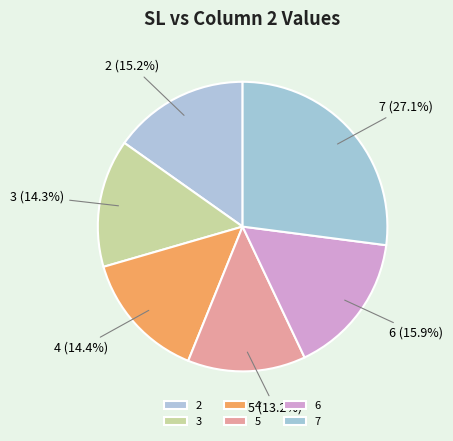

To the nearest percent, what is the average slice percentage?

17%